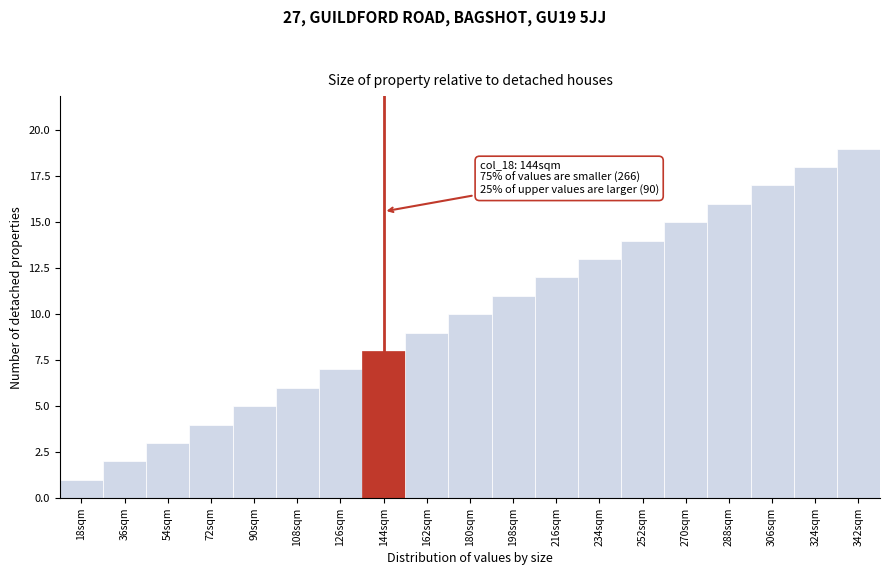

Which range on the x-axis has the tallest bar?

333 to 351